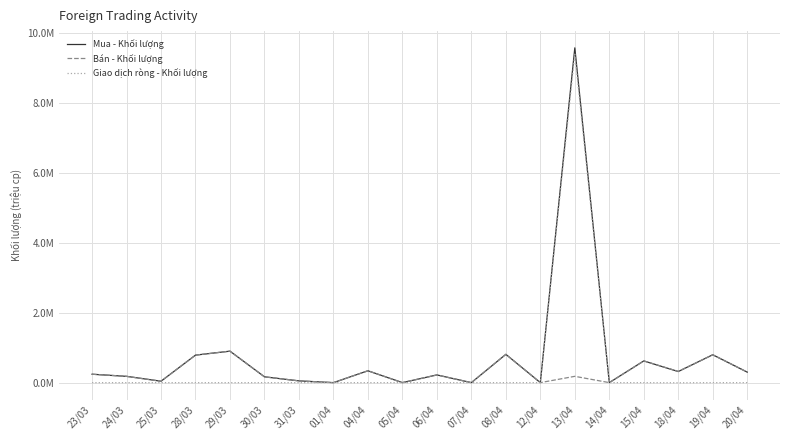

What is the sum of the Bán - Khối lượng values at 14/04 and 15/04?

0.6